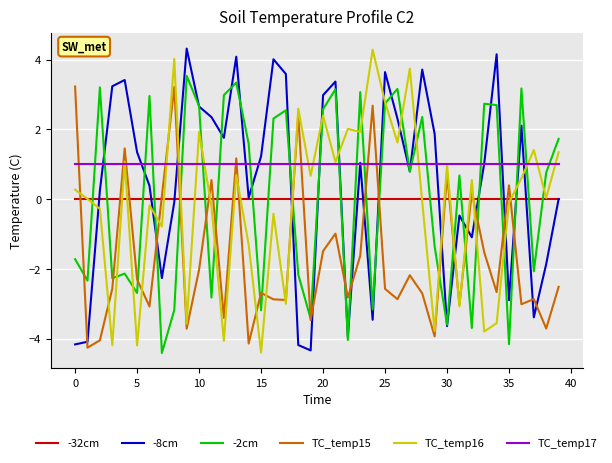

What are all the series names shown in the legend?

-32cm, -8cm, -2cm, TC_temp15, TC_temp16, TC_temp17